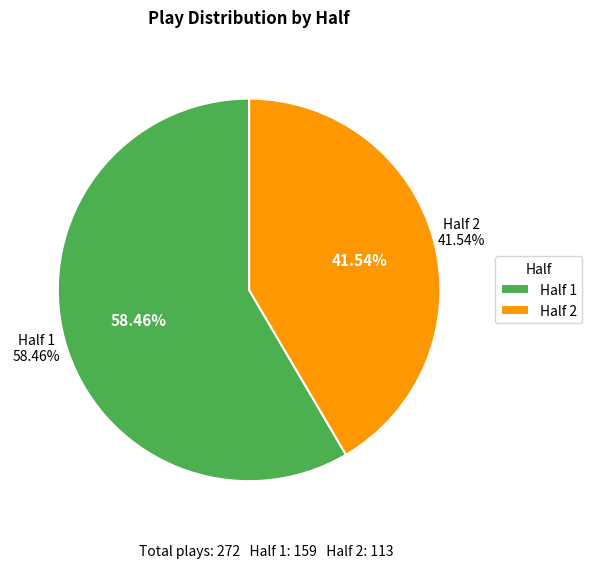

How many slices are in this pie chart?

2